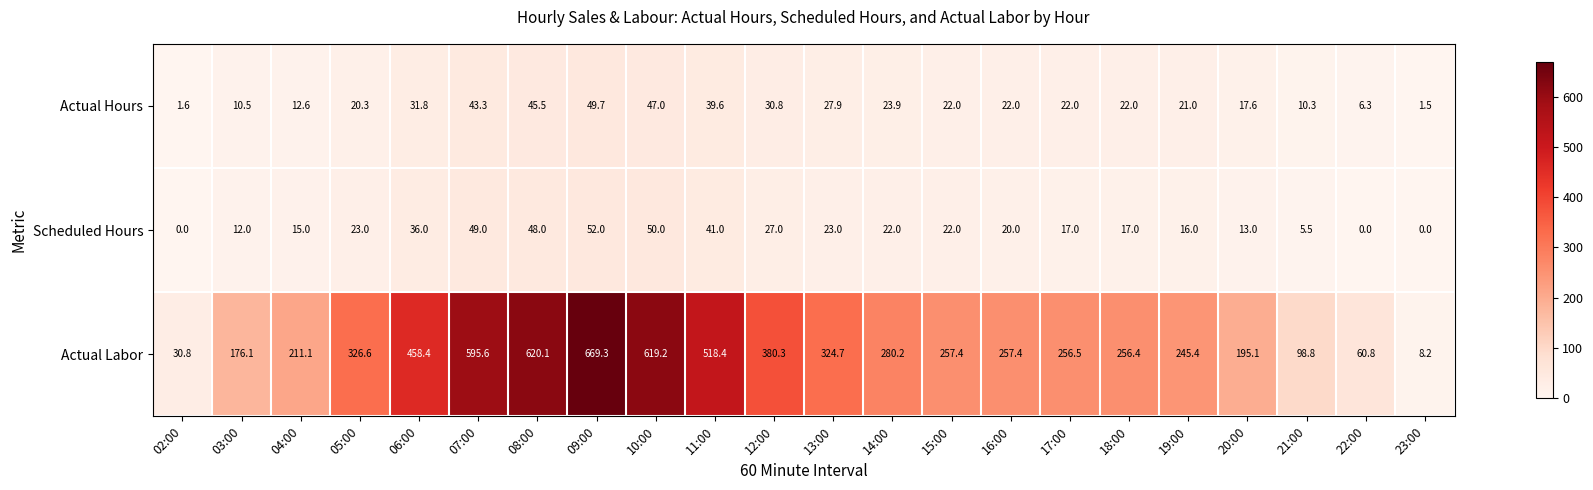

Rank the series by their maximum value, from lowest to highest.

Actual Hours, Scheduled Hours, Actual Labor